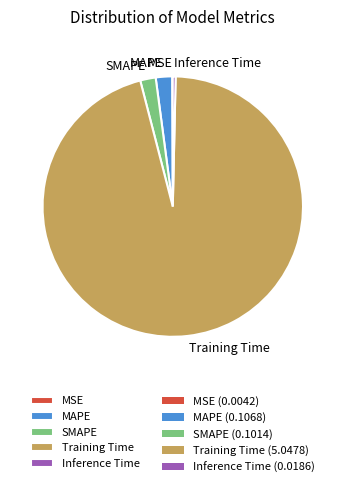

Does MAPE account for over 50% of the chart?

No